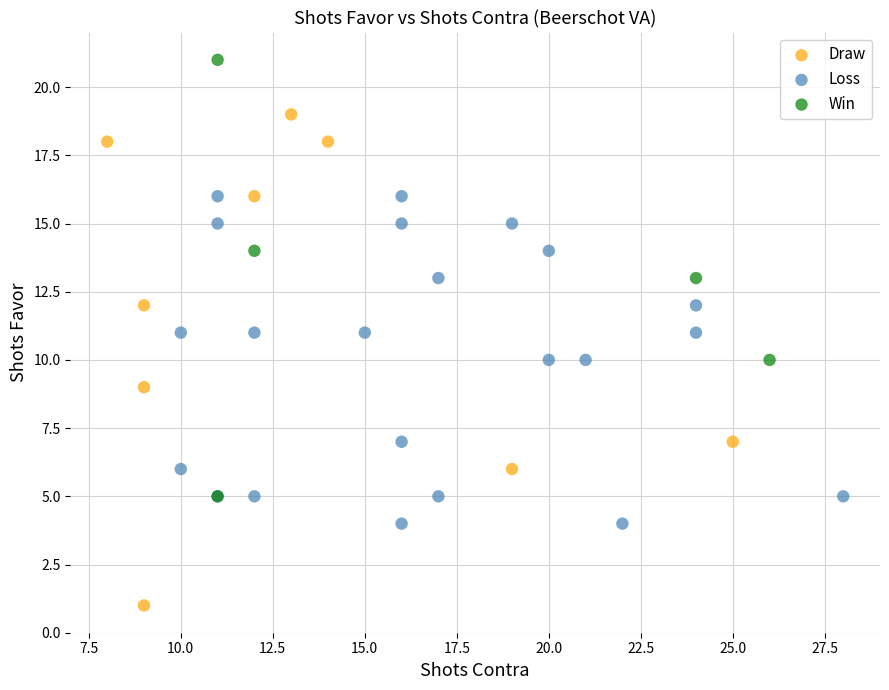

Which series reaches the maximum Y coordinate?

Win